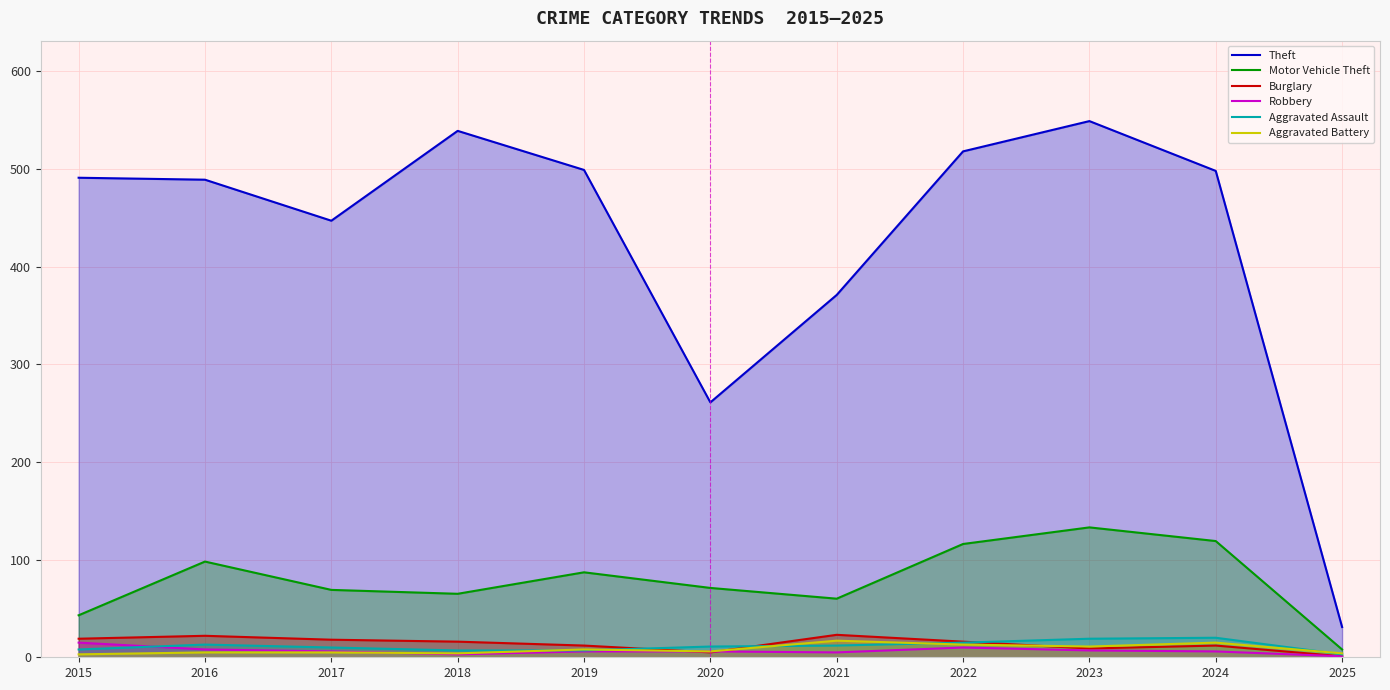

True or false: Motor Vehicle Theft and Aggravated Battery cross at least once.

False